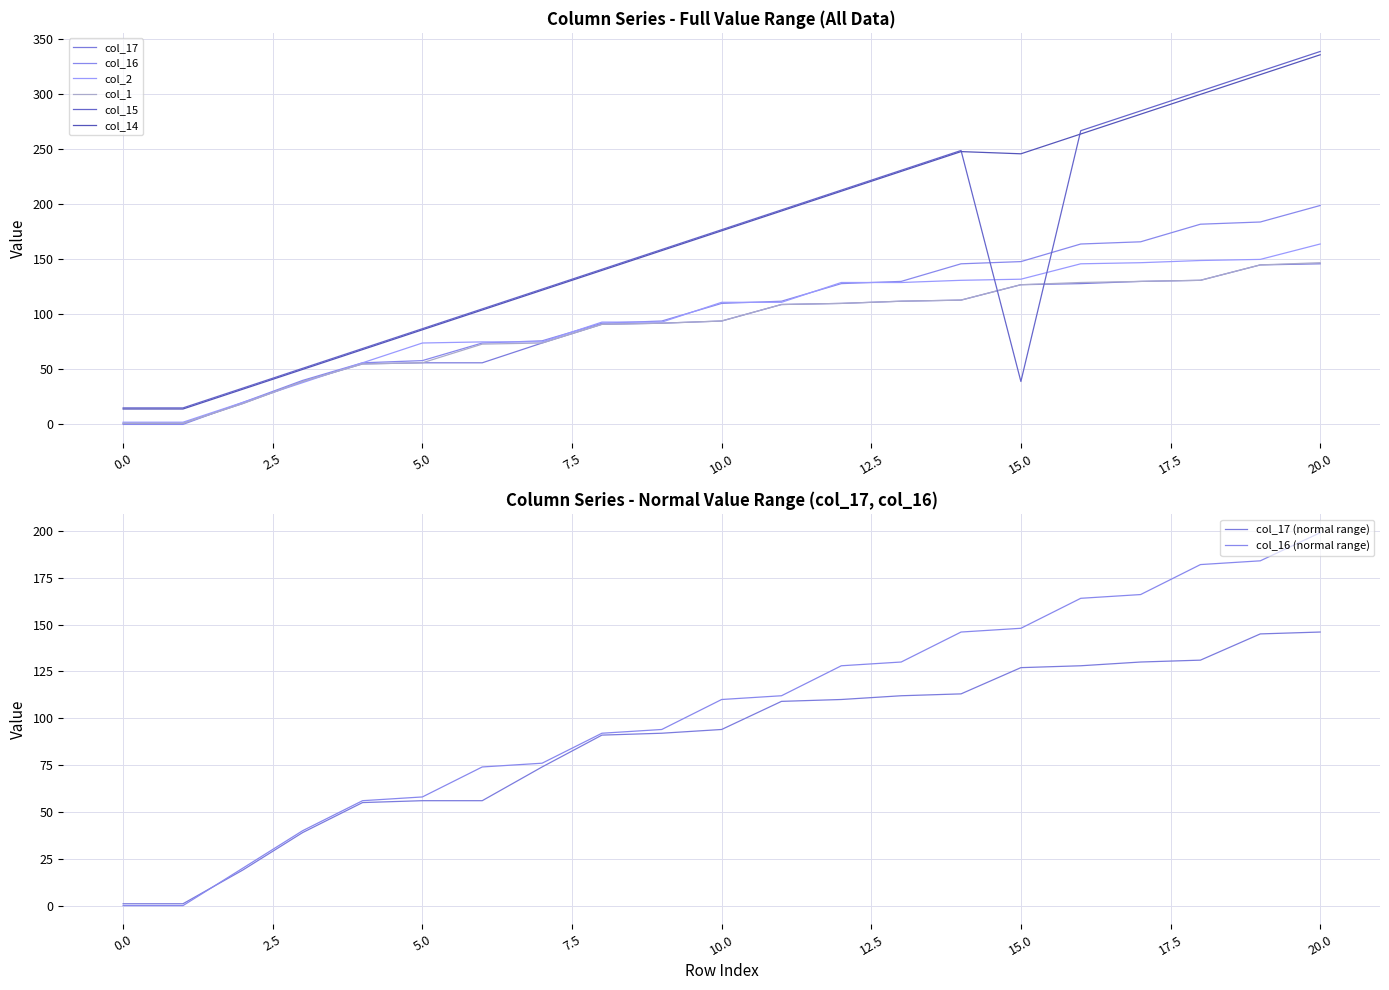

True or false: col_16 has more than 1 points higher than both neighbors.

False